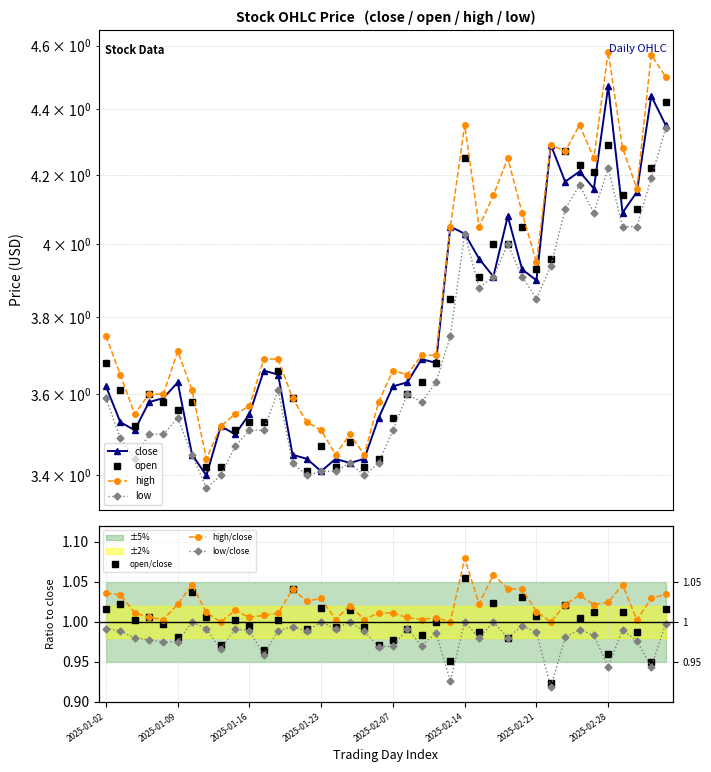

What is the spread (max minus min) of values at 2025-03-04?

0.1